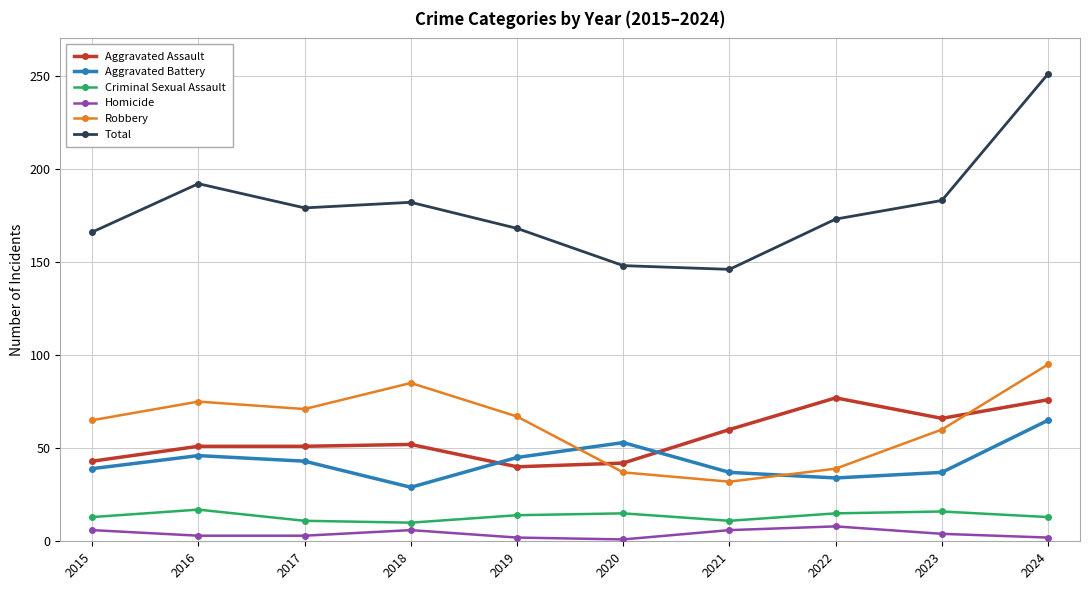

At 2018, list the series in order from smallest to largest.

Homicide, Criminal Sexual Assault, Aggravated Battery, Aggravated Assault, Robbery, Total